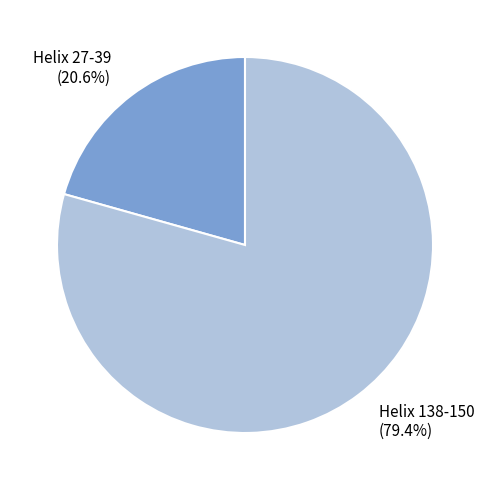

To the nearest percent, what is the average slice percentage?

50%